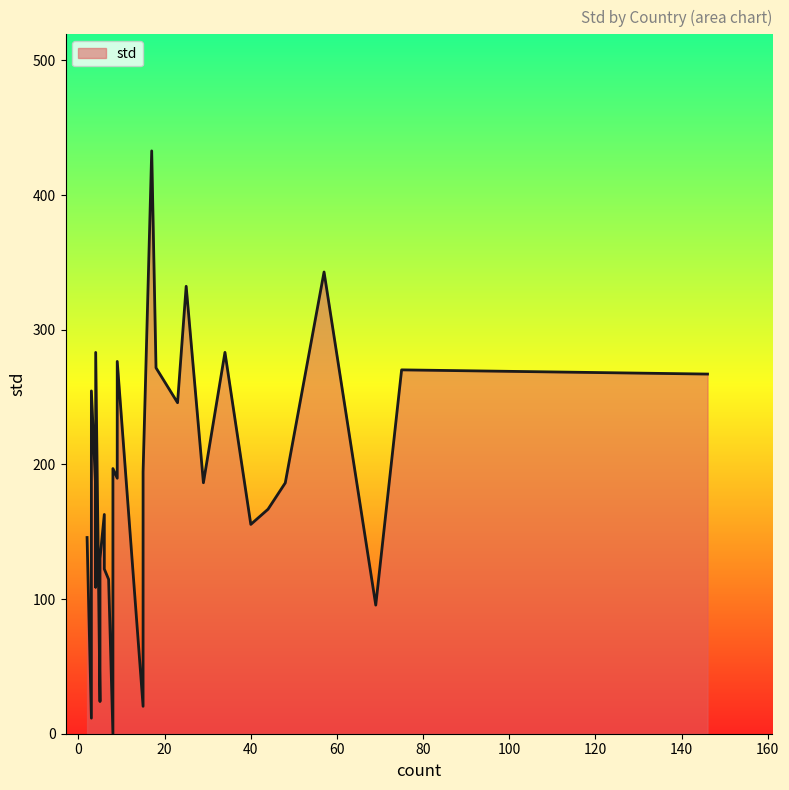

How many data points does each series have?

32